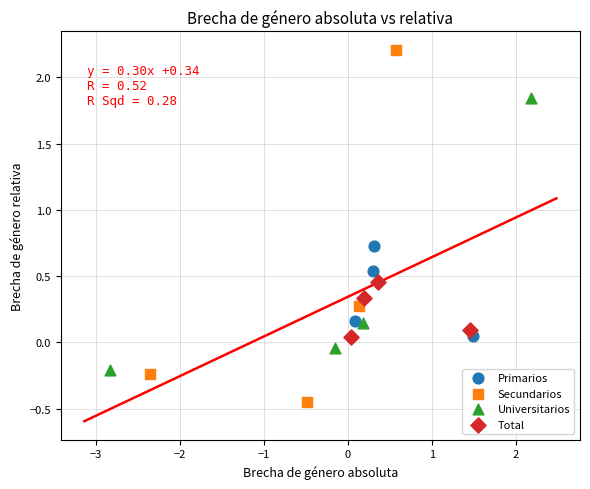

Which series contains the lowest Y value?

Secundarios